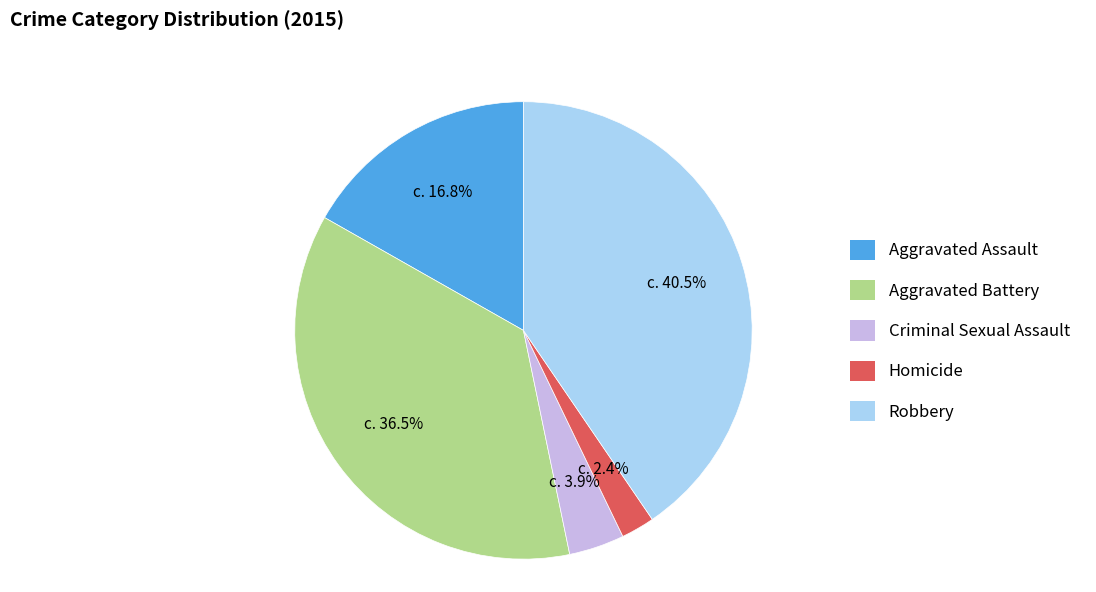

To the nearest percent, what is the difference between the Aggravated Battery and Homicide slice percentages?

34%